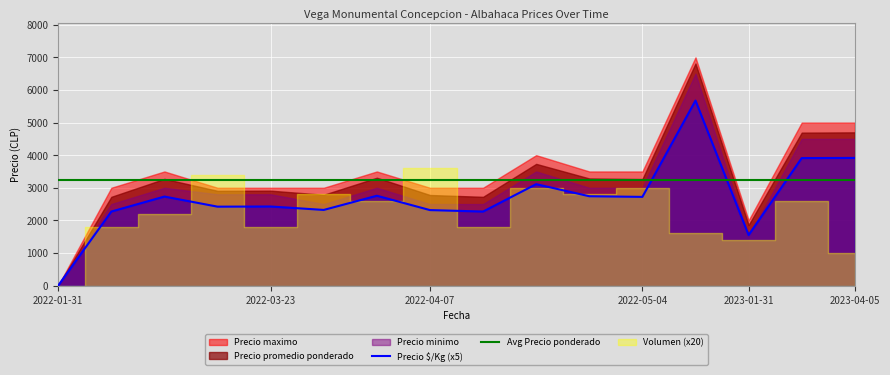

How many categories are shown in the chart?

16